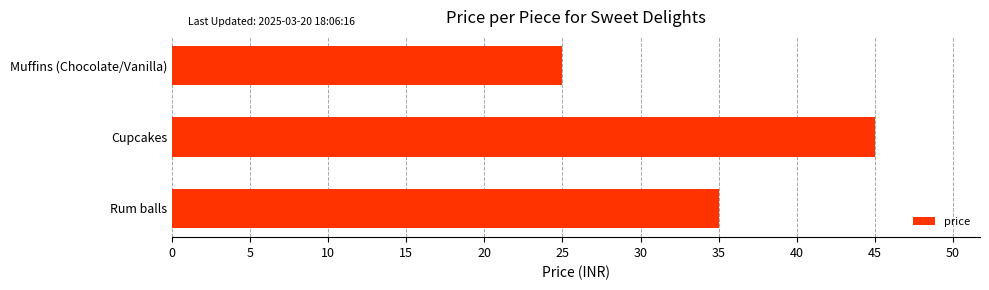

How many values are below 35?

1